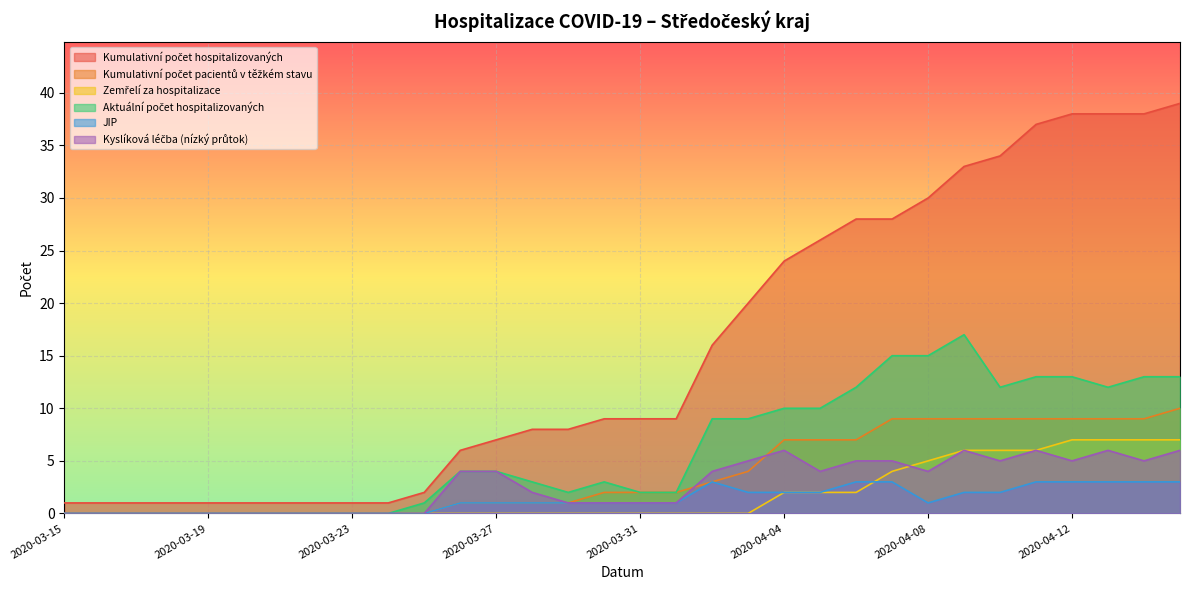

What is the average value of the Kumulativní počet pacientů v těžkém stavu series?

4